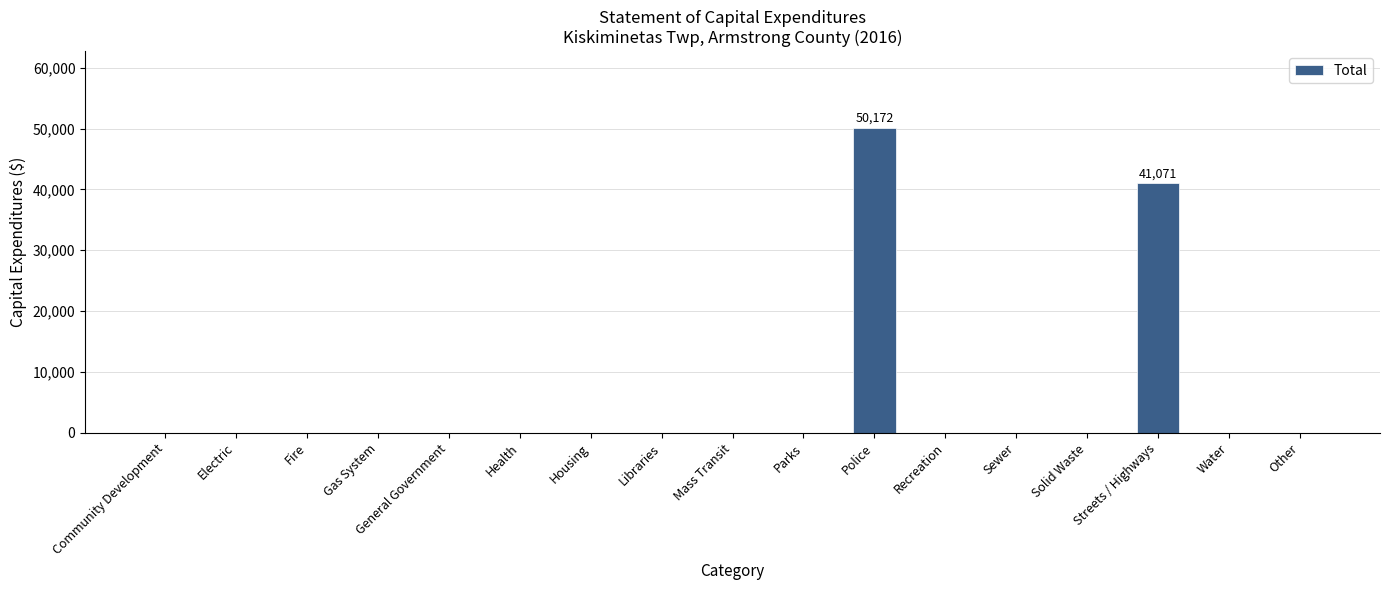

At which label is the value closest to 25086?

Streets / Highways